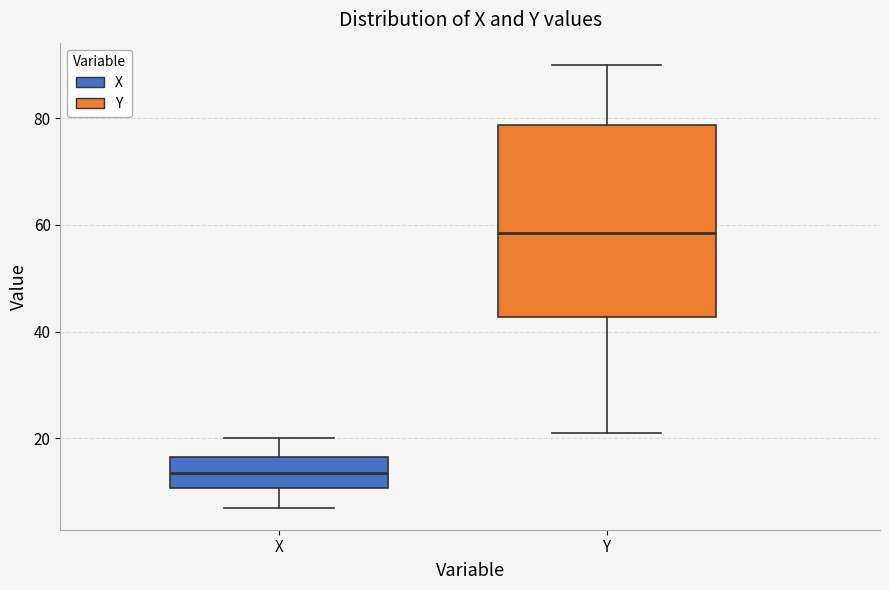

Reading left to right, transcribe this box plot: for each box, give where its median line is, the range the box spans, and where its two whiskers end, as read against the y-axis. The values are not printed on the chart, so give them approximately, as read against the axis.

X: median 14, box 10 to 16, whiskers 8 to 20
Y: median 58, box 42 to 78, whiskers 22 to 90